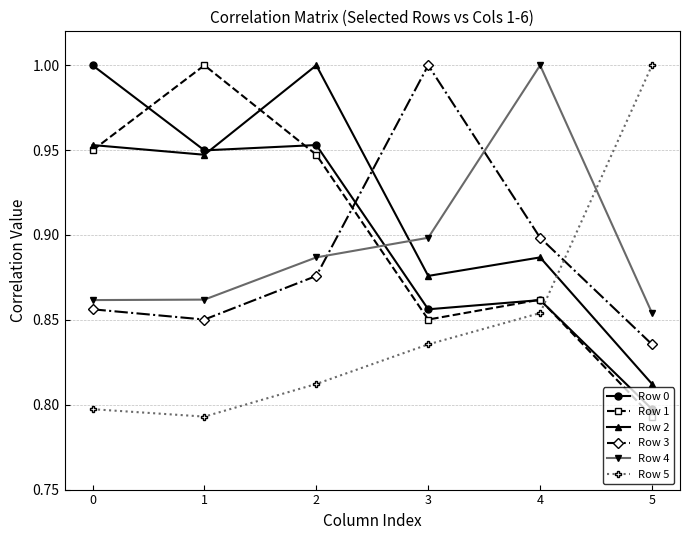

What is the difference between the maximum and minimum values in the Row 3 series?

0.2